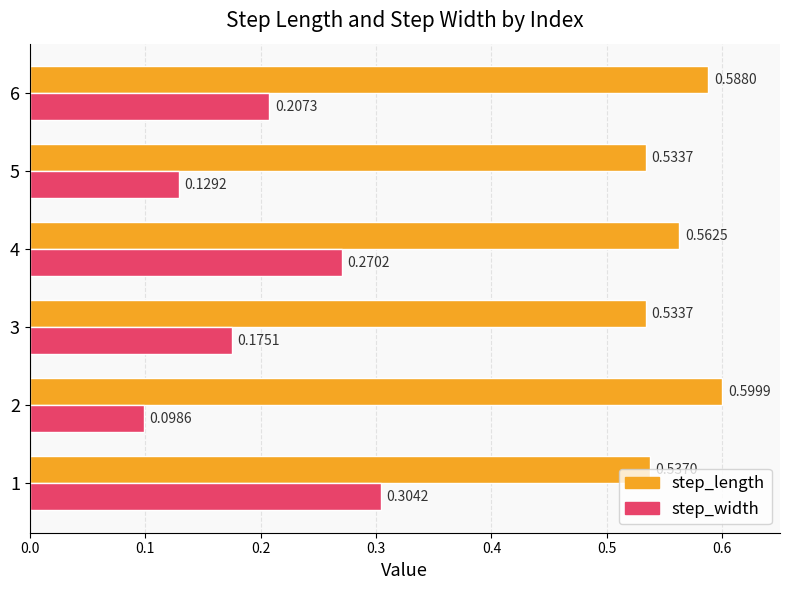

What is the sum of all step_length values?

3.4